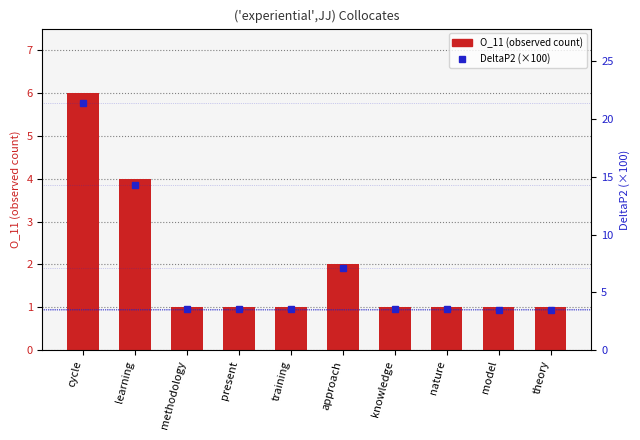

Which has a higher value, present or learning?

learning